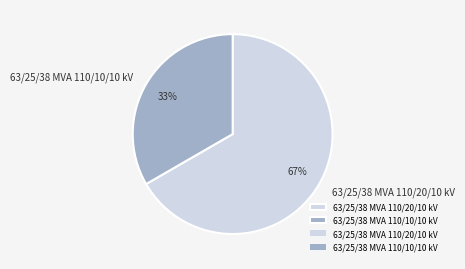

Do 63/25/38 MVA 110/20/10 kV and 63/25/38 MVA 110/10/10 kV together represent more than half of the pie?

Yes